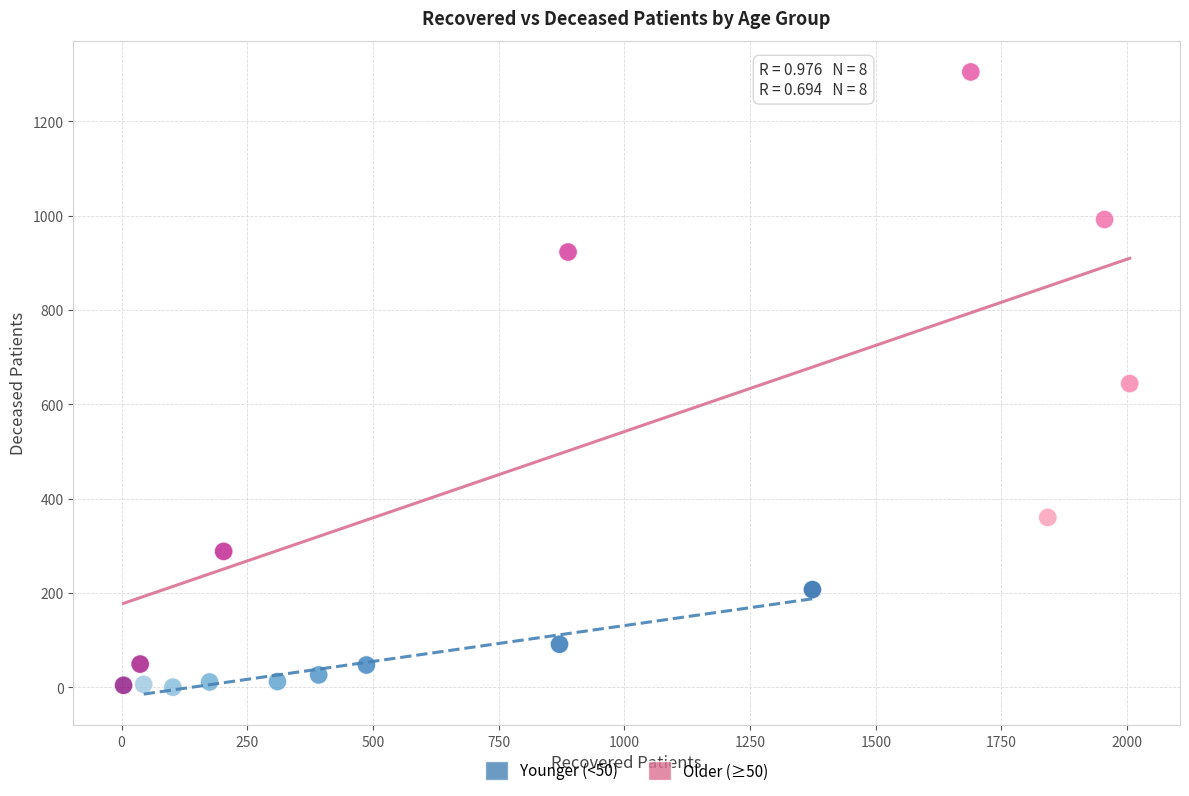

Which series reaches the maximum Y coordinate?

Older (≥50)